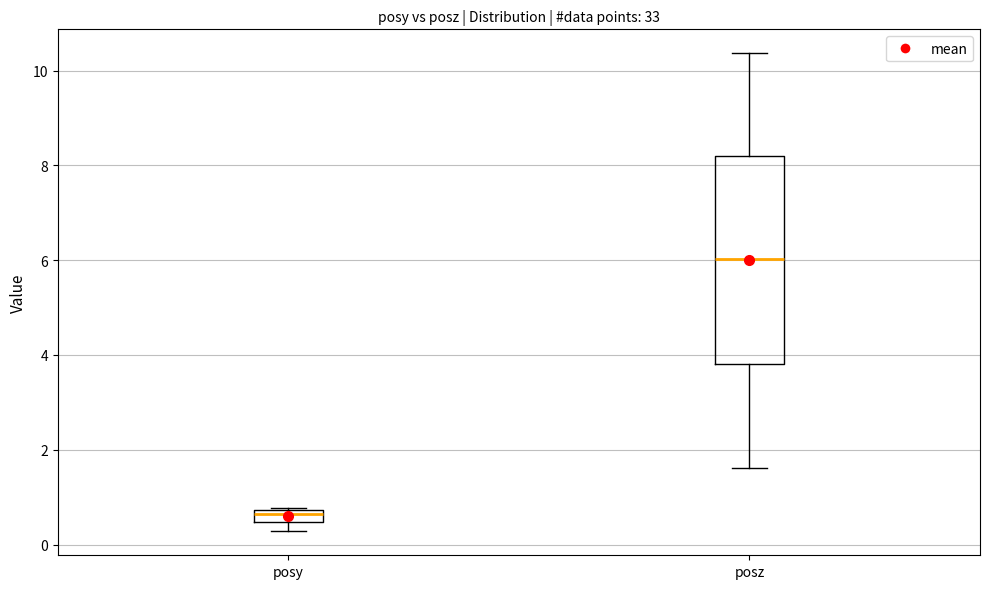

Which box is the tallest, from its lower edge to its upper edge?

posz